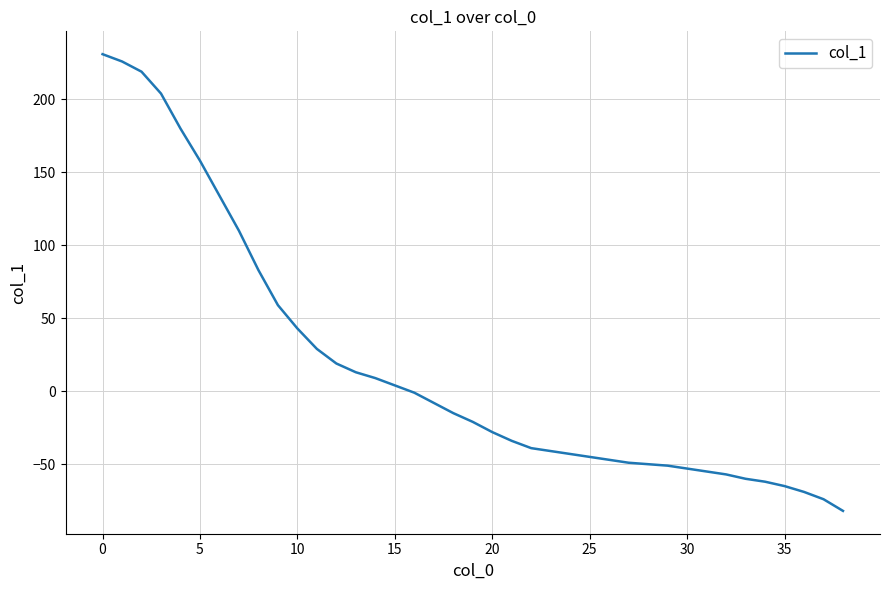

What is the maximum value shown in the chart?

231